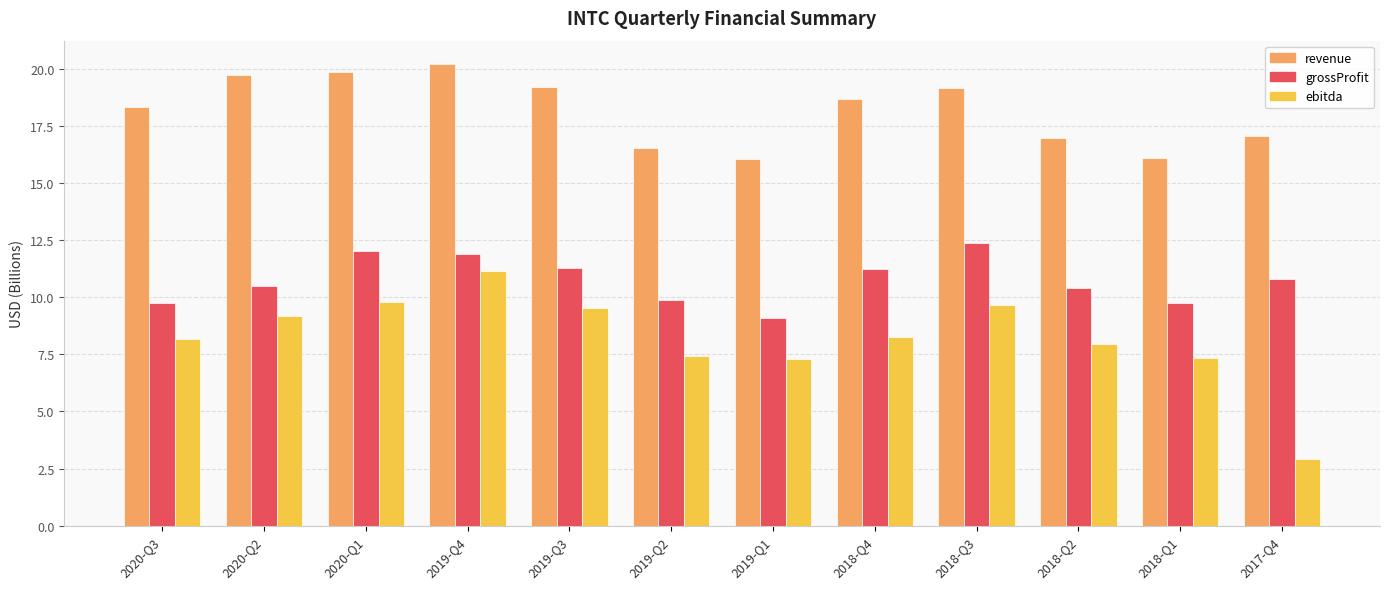

Which series has the largest total across all categories?

revenue